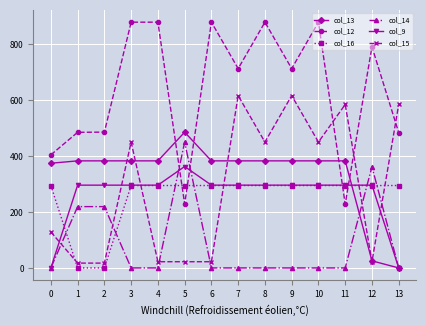

Which series has the largest total across all categories?

col_12